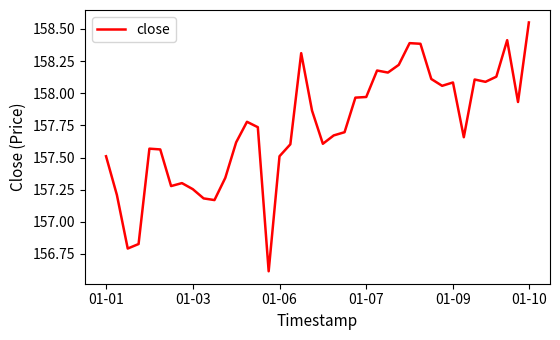

What is the difference between the second highest and second lowest values?

1.6